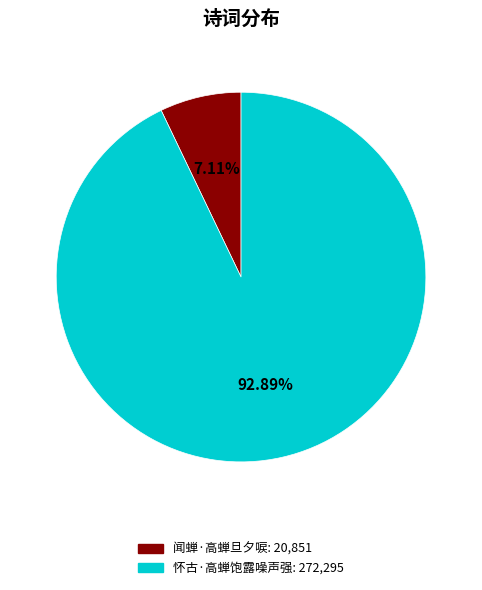

What is the ratio of the value at 闻蝉·高蝉旦夕唳 to the value at 怀古·高蝉饱露噪声强?

0.1